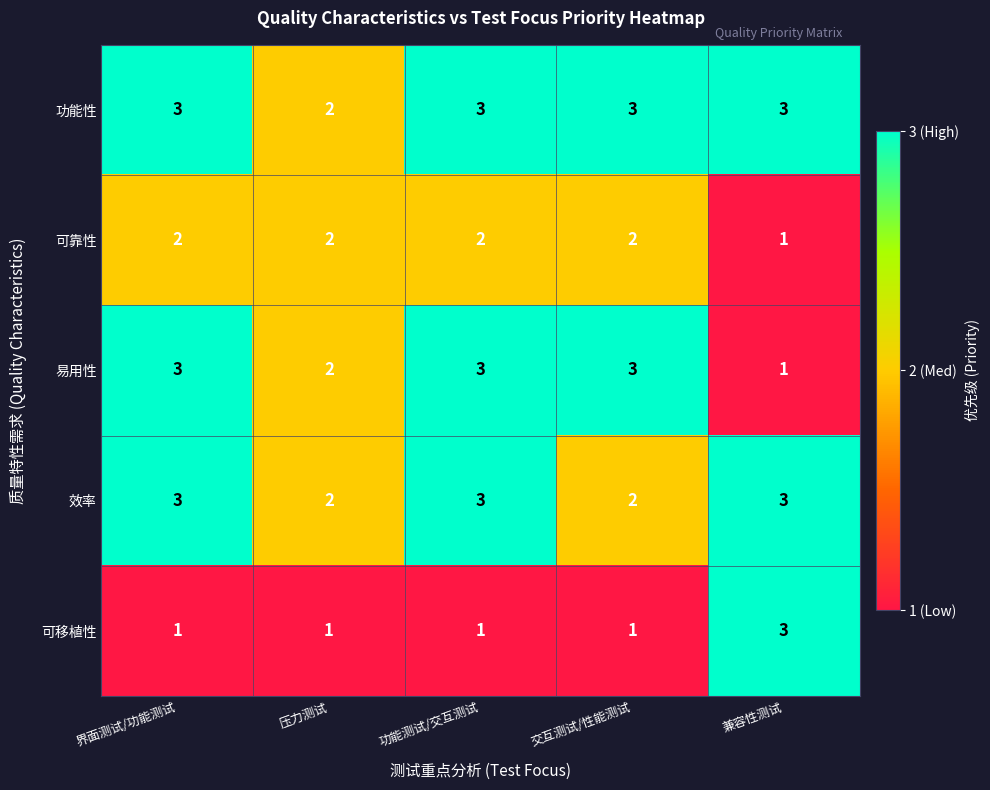

What is the difference between the highest and lowest values at 压力测试?

1